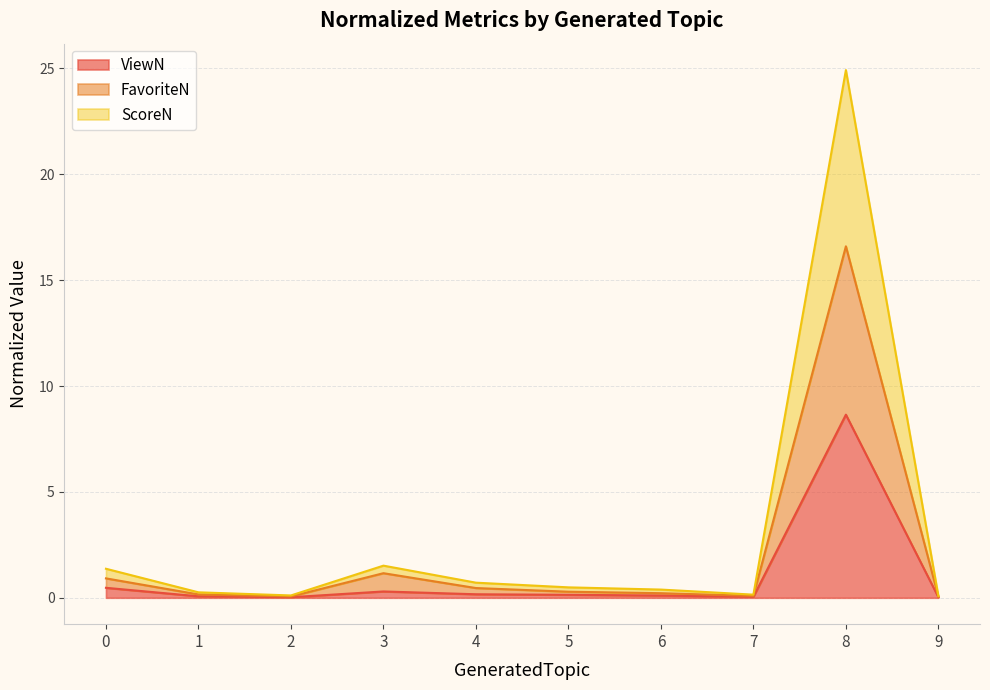

True or false: FavoriteN and ScoreN intersect in this chart.

False